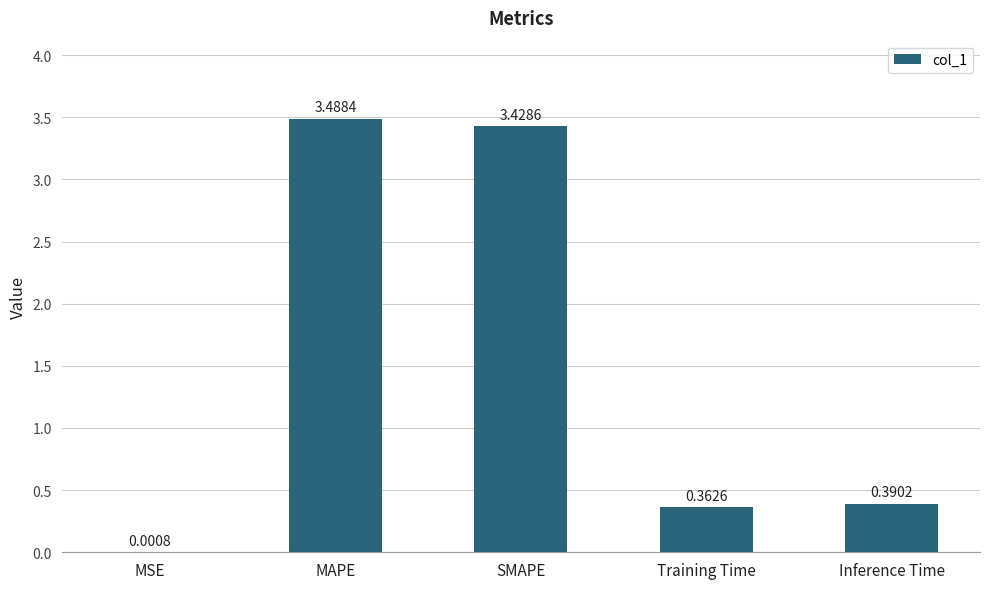

At which label is the value closest to 1?

Inference Time